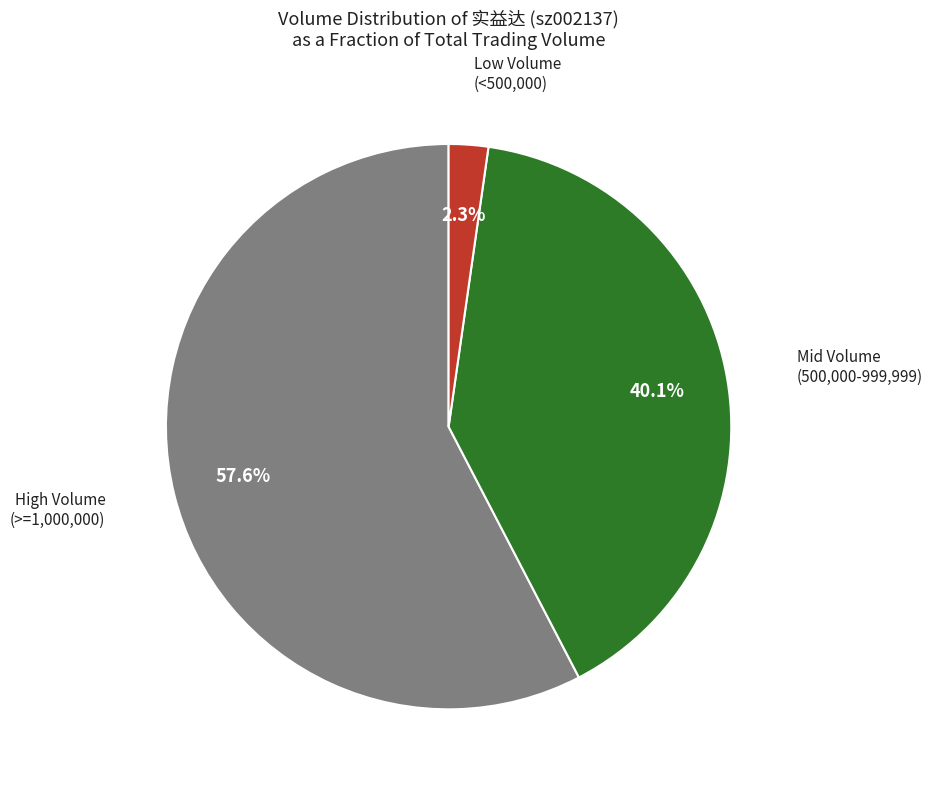

To the nearest percent, what is the difference between the largest and smallest slice percentages?

55%